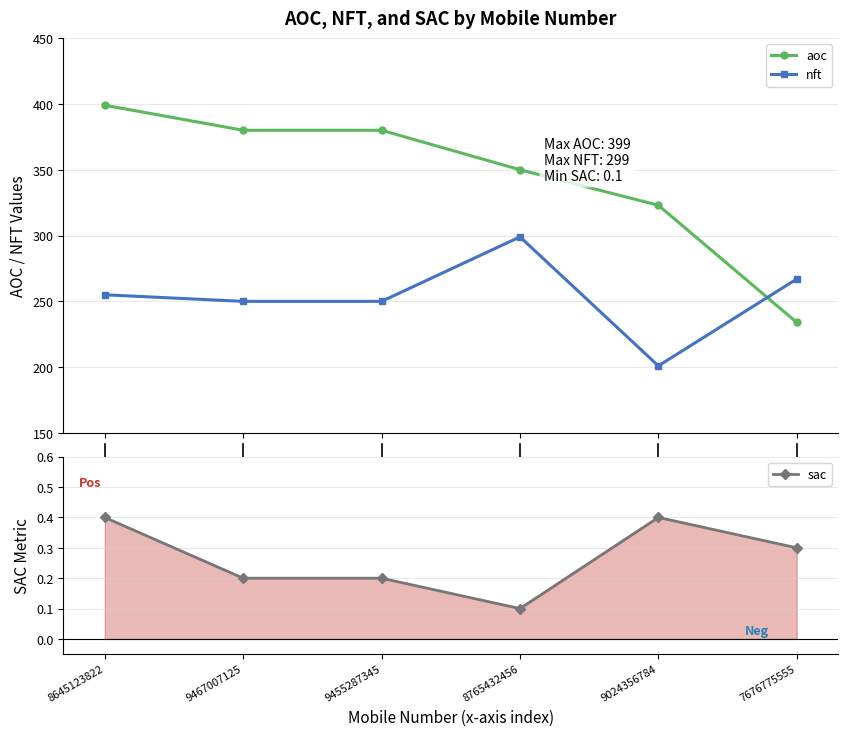

Reading right to left, extract all data points from this chart.

aoc: 7676775555=234.0	9024356784=323.0	8765432456=350.0	9455287345=380.0	9467007125=380.0	8645123822=399.0
nft: 7676775555=267.0	9024356784=201.0	8765432456=299.0	9455287345=250.0	9467007125=250.0	8645123822=255.0
sac: 7676775555=0.3	9024356784=0.4	8765432456=0.1	9455287345=0.2	9467007125=0.2	8645123822=0.4